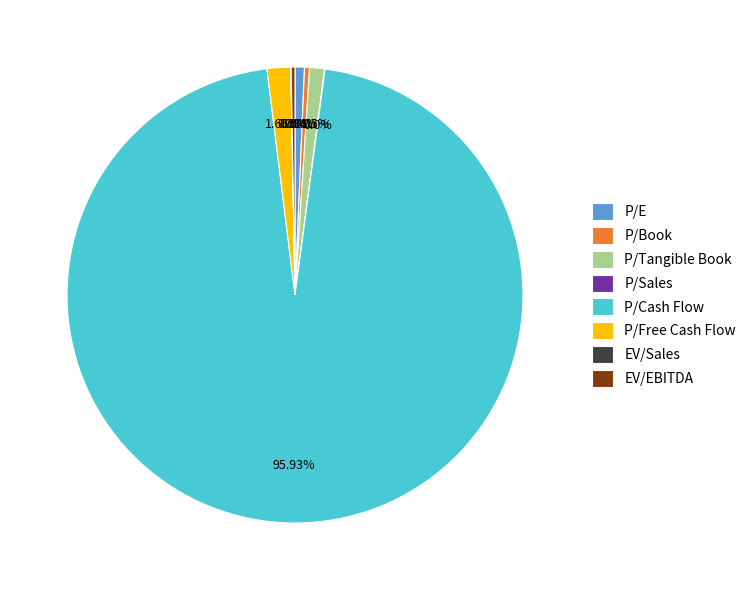

Which slice is the largest?

P/Cash Flow